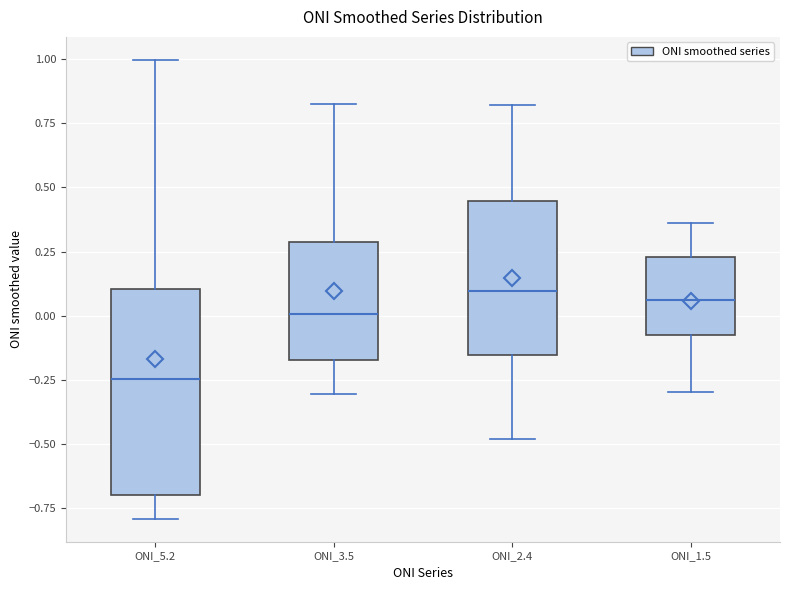

Where is the upper edge of the box for ONI_1.5 on the y-axis? The values are not printed on the chart, so give them approximately, as read against the axis.

0.25